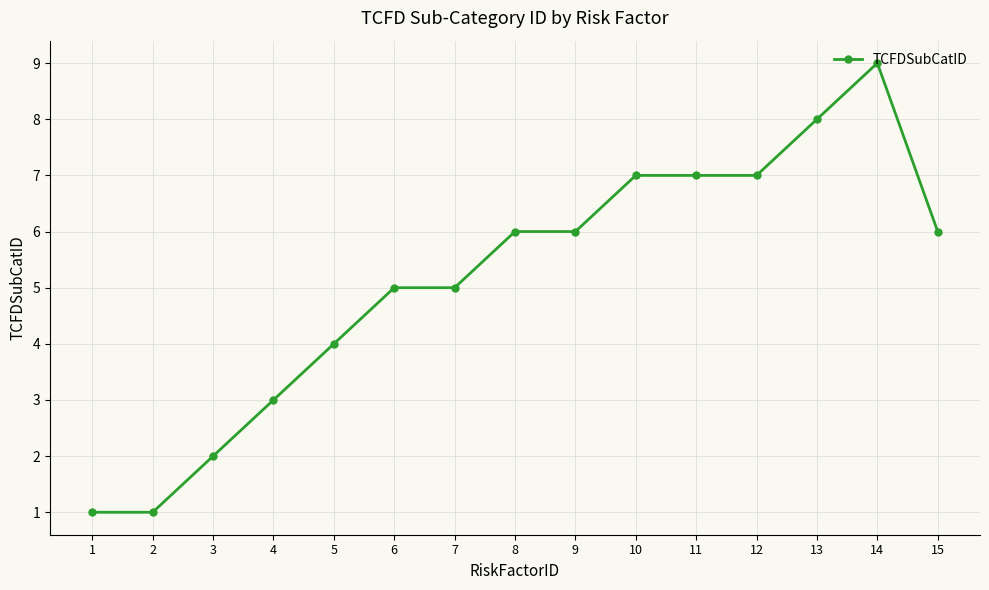

Count the values in the range 3 to 7.

10